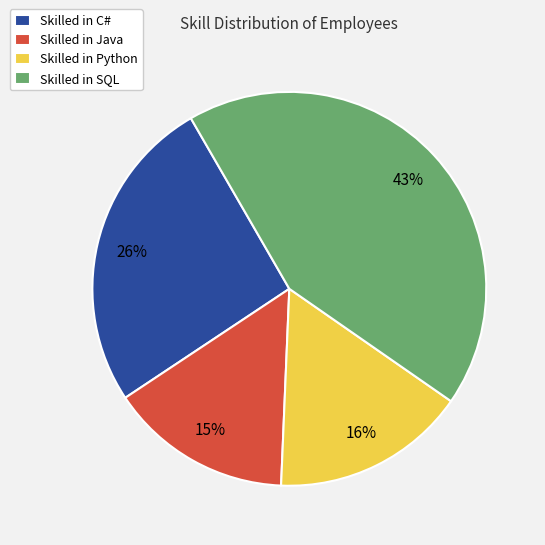

Is there any slice that represents more than half of the pie?

No